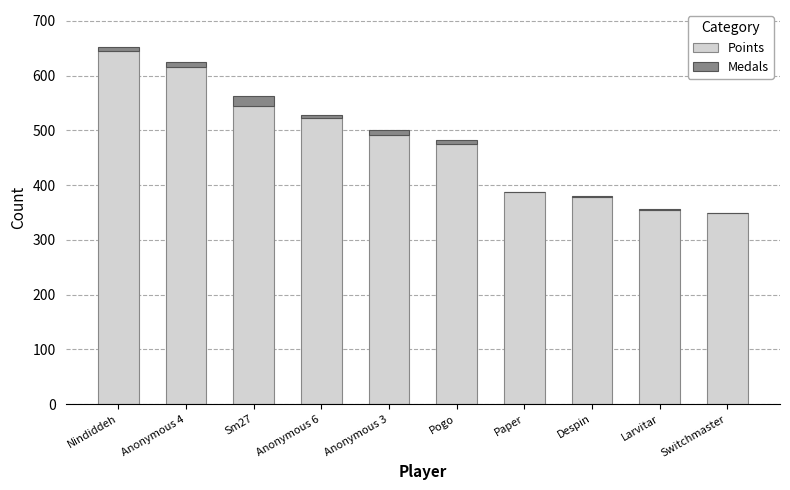

True or false: Points has a value of 616 at Paper.

False